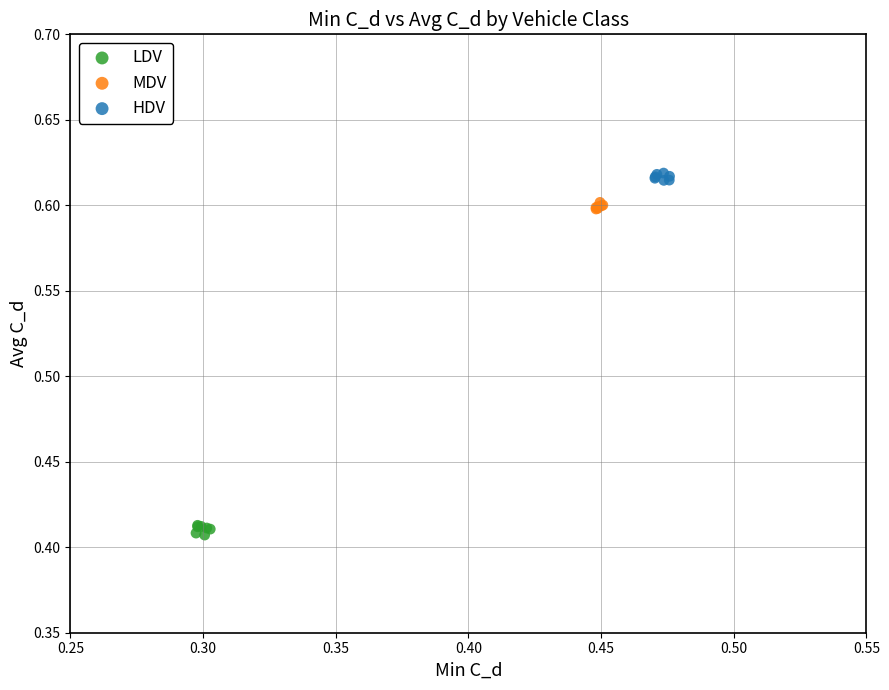

Which series contains the lowest Y value?

LDV